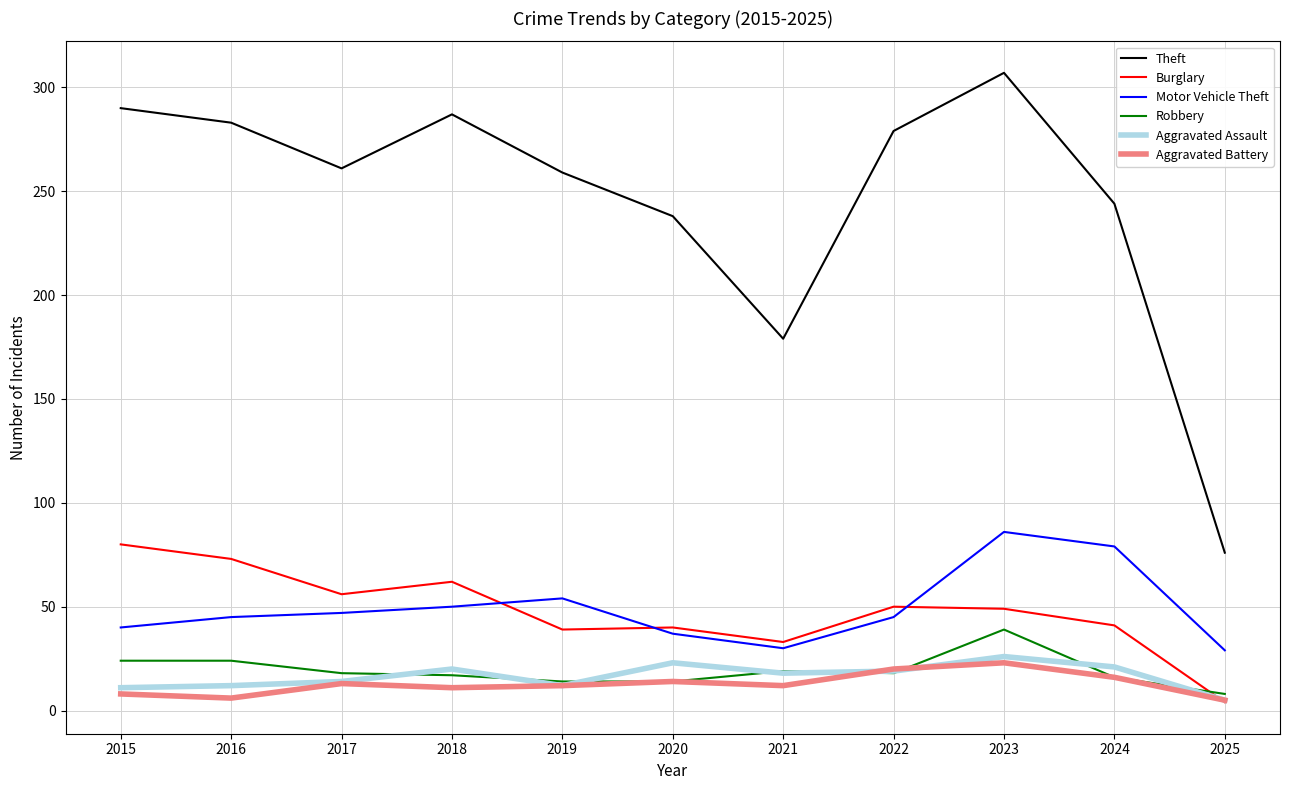

True or false: Robbery and Motor Vehicle Theft intersect in this chart.

False